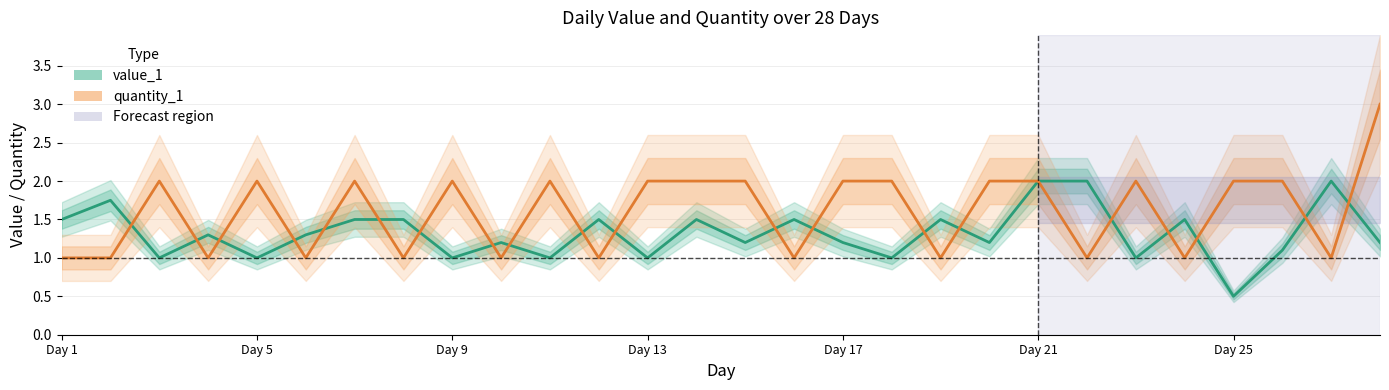

What is the sum of all quantity_1 values?

45.0